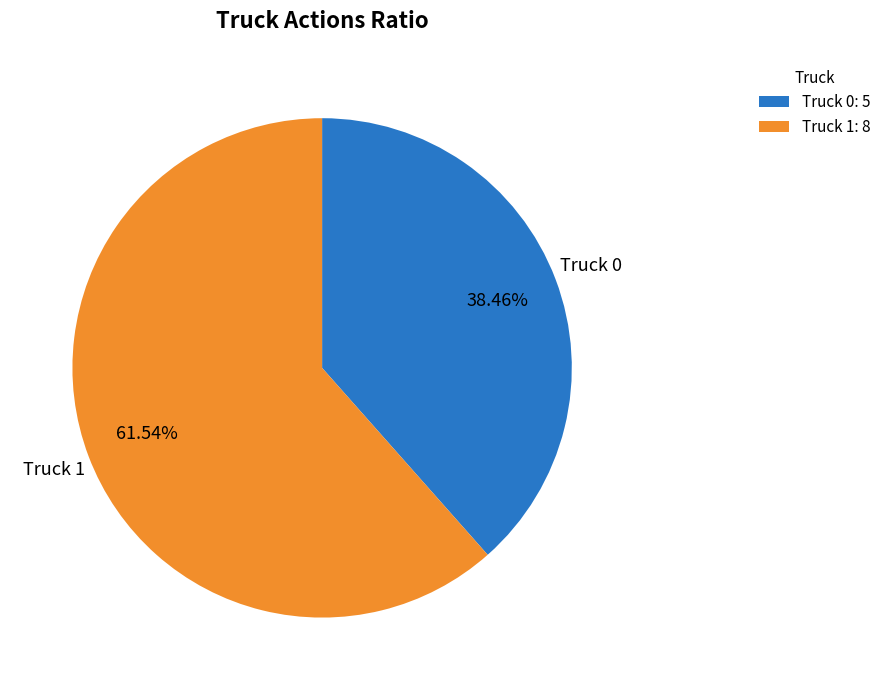

What is the largest slice in the pie chart?

Truck 1